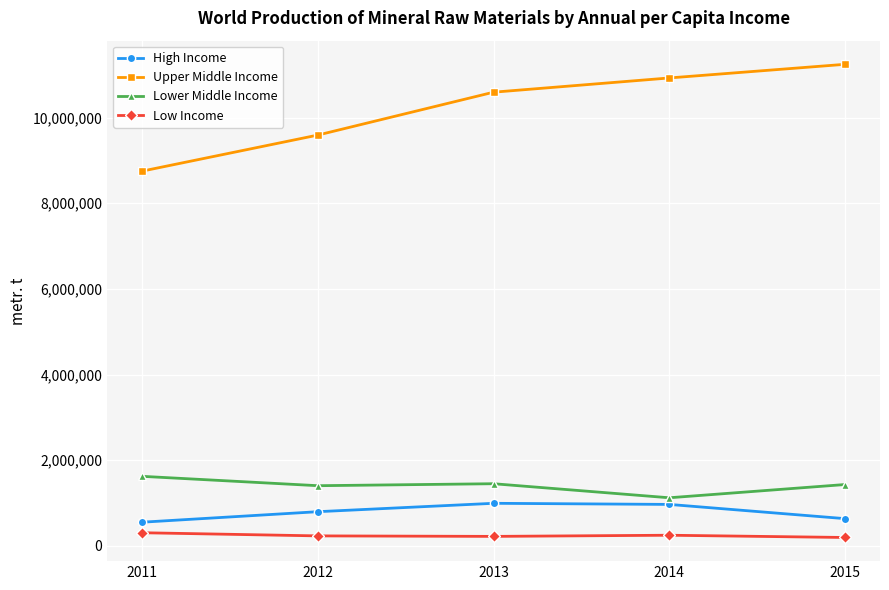

What is the sum of all Low Income values?

1197157